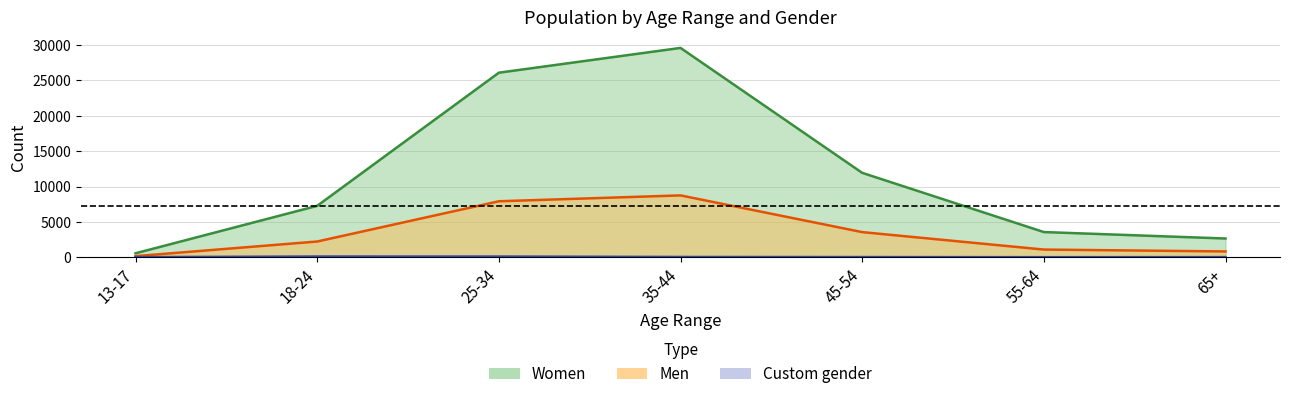

Does the chart have visible grid lines?

Yes